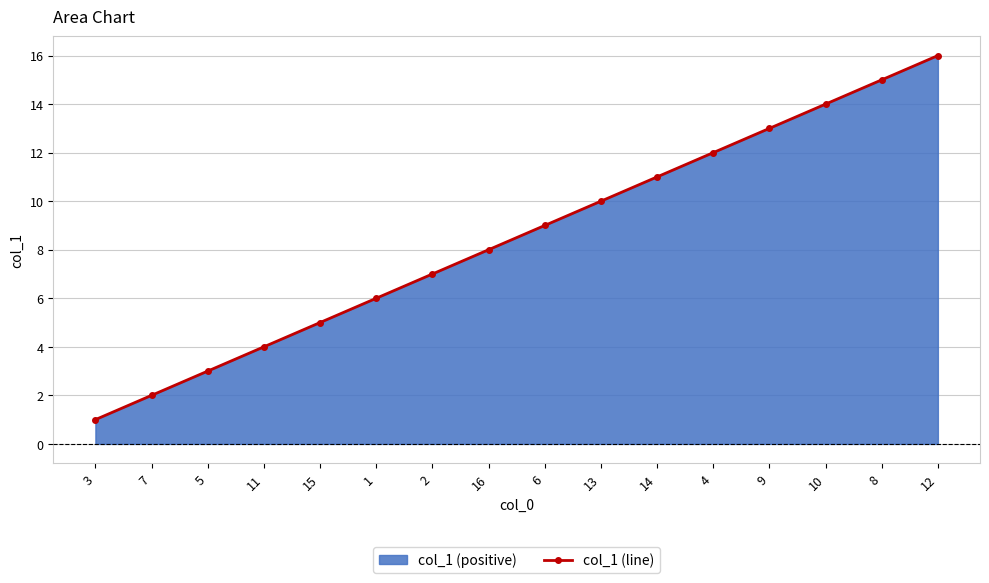

Rank the categories by value from lowest to highest.

3, 7, 5, 11, 15, 1, 2, 16, 6, 13, 14, 4, 9, 10, 8, 12